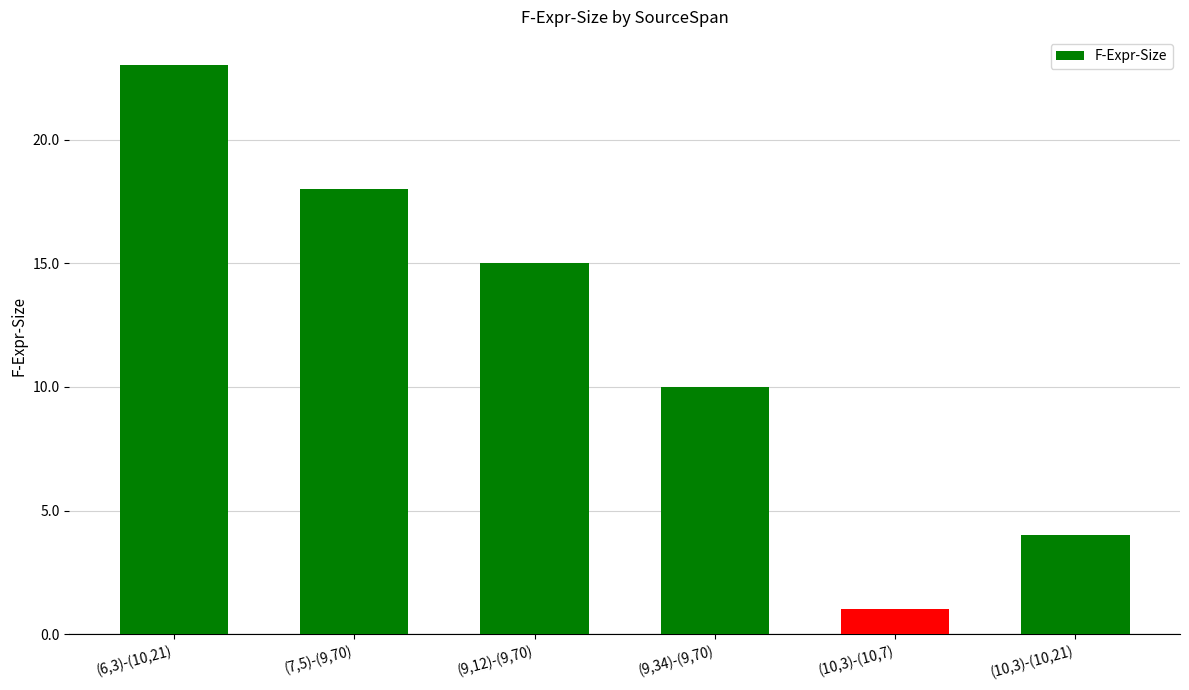

Rank the categories by value from highest to lowest.

(6,3)-(10,21), (7,5)-(9,70), (9,12)-(9,70), (9,34)-(9,70), (10,3)-(10,21), (10,3)-(10,7)